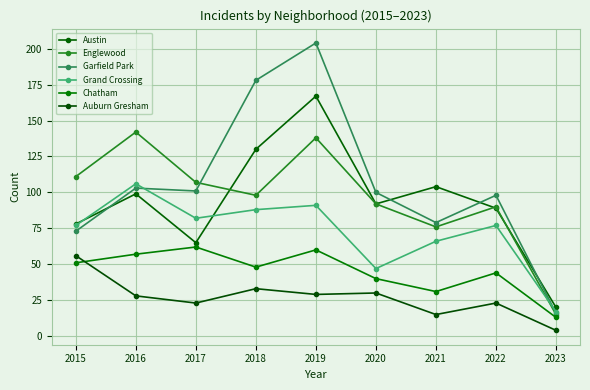

True or false: Chatham and Garfield Park intersect in this chart.

False